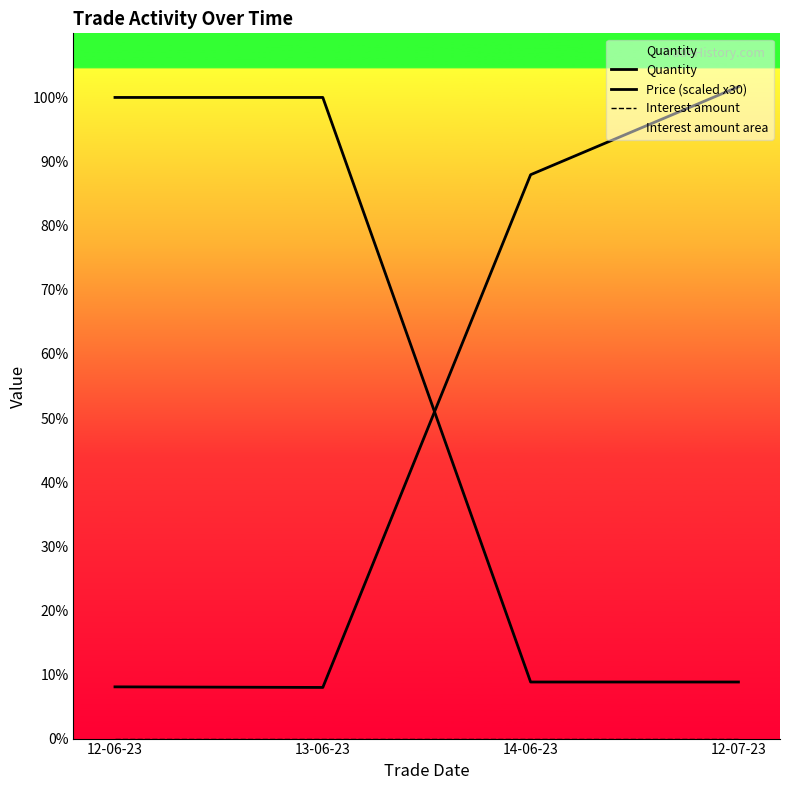

At which label does Quantity reach its minimum?

14-06-23